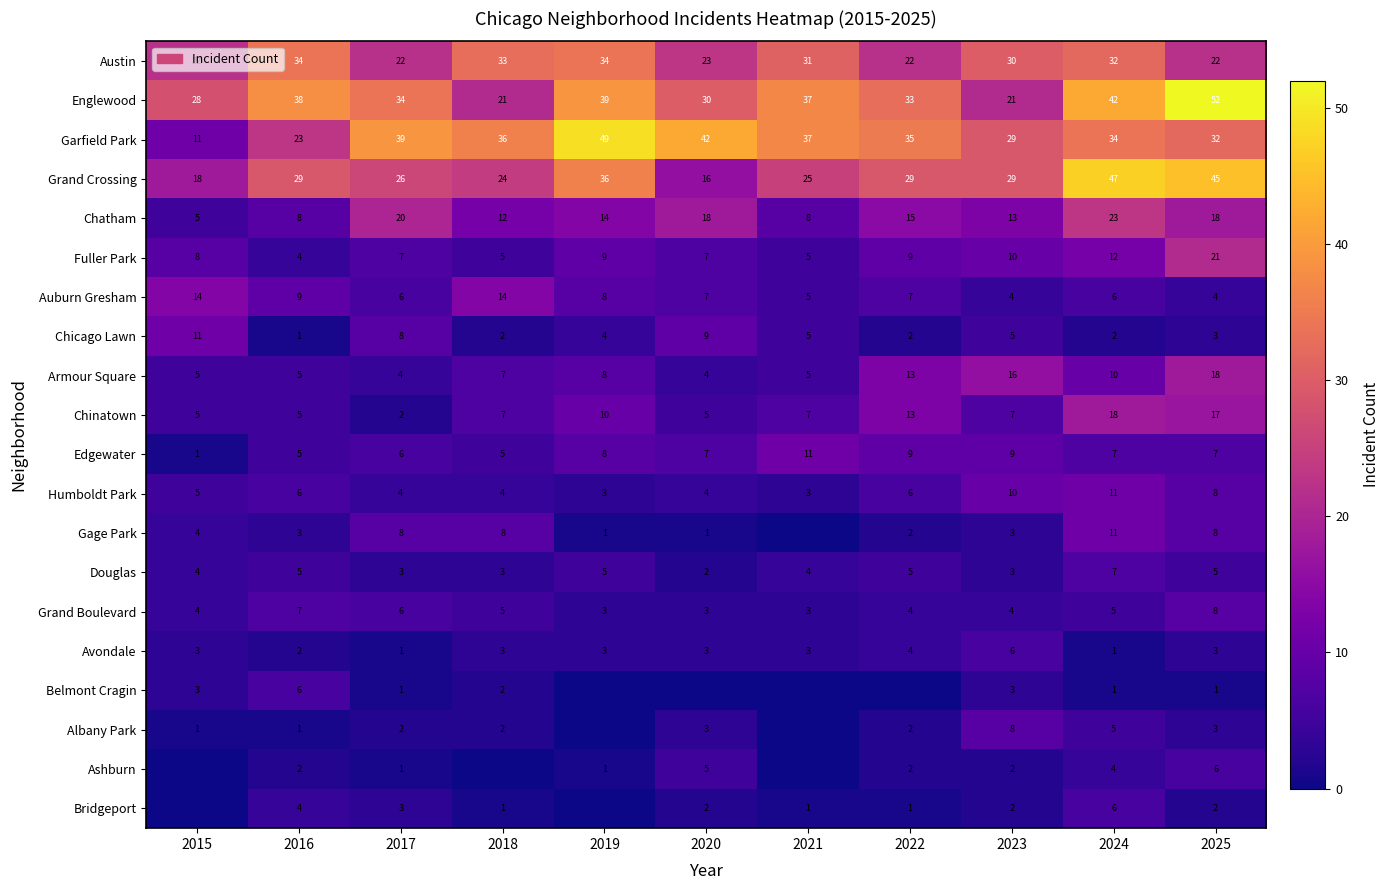

At which label does Edgewater reach its peak?

2021